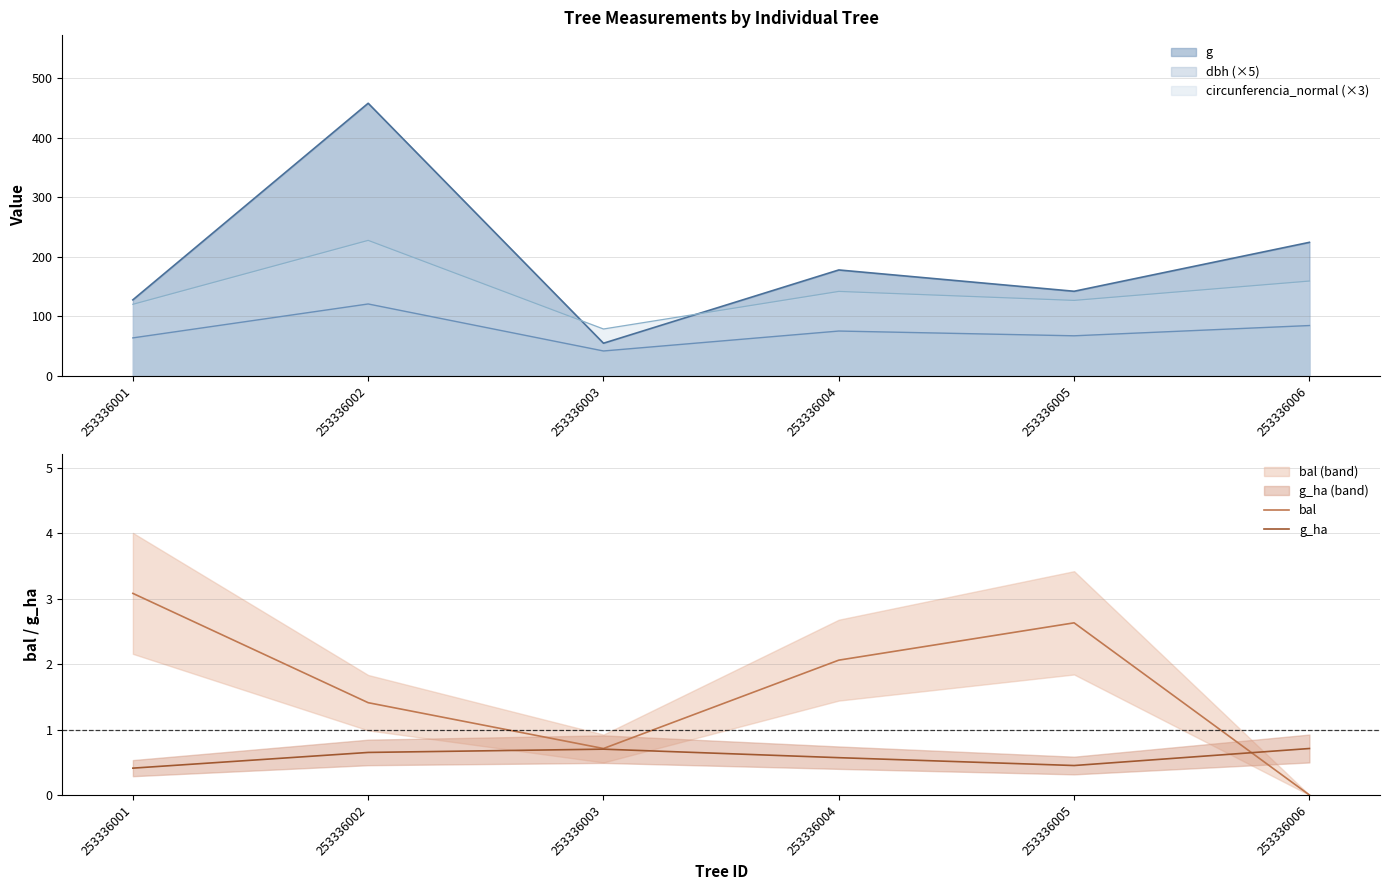

True or false: bal has more than 1 points higher than both neighbors.

False